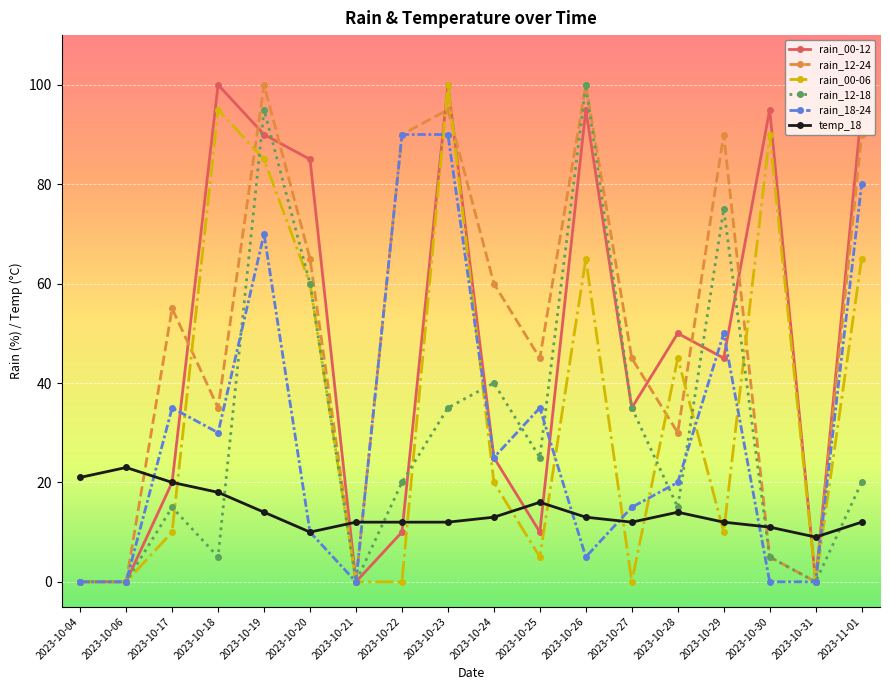

Is it true that rain_00-06 equals 33 at 2023-10-24?

False